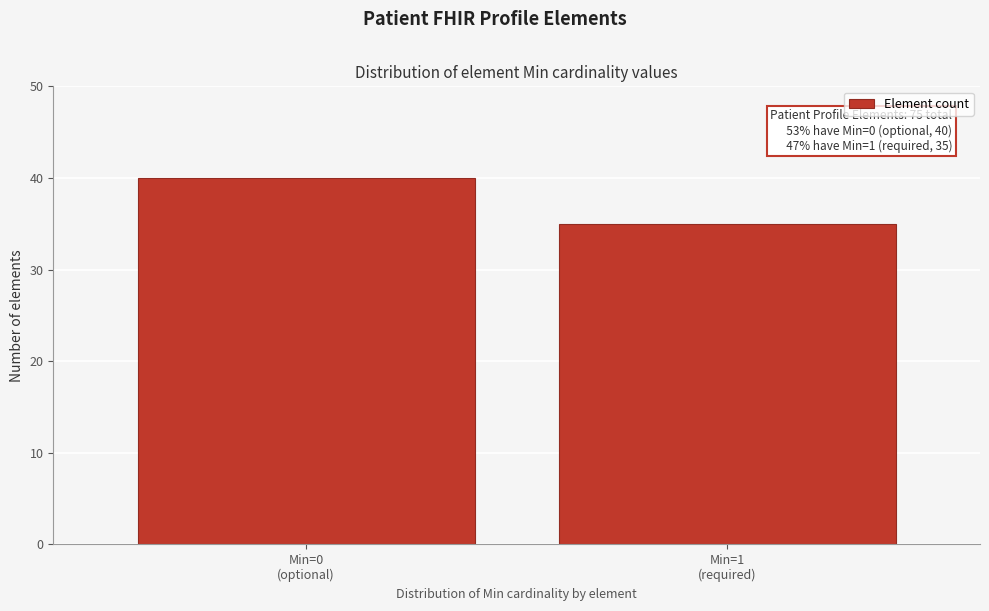

Reading left to right, transcribe all the data shown in this chart.

40	35